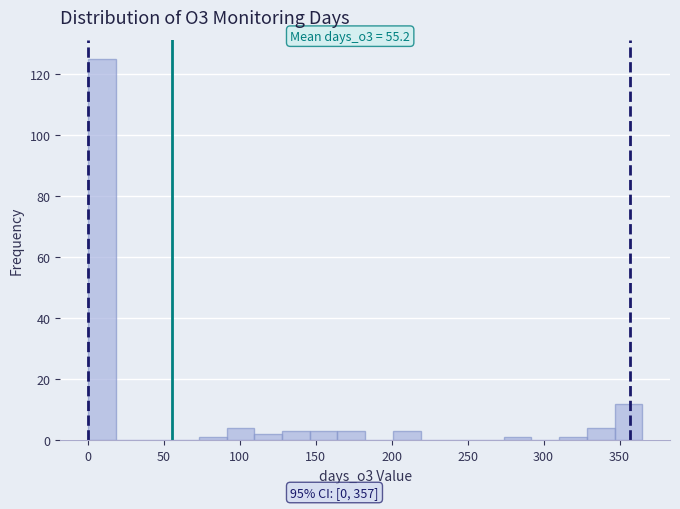

Around what value on the x-axis is the tallest bar? Give the approximate position of its centre, as read against the axis.

10